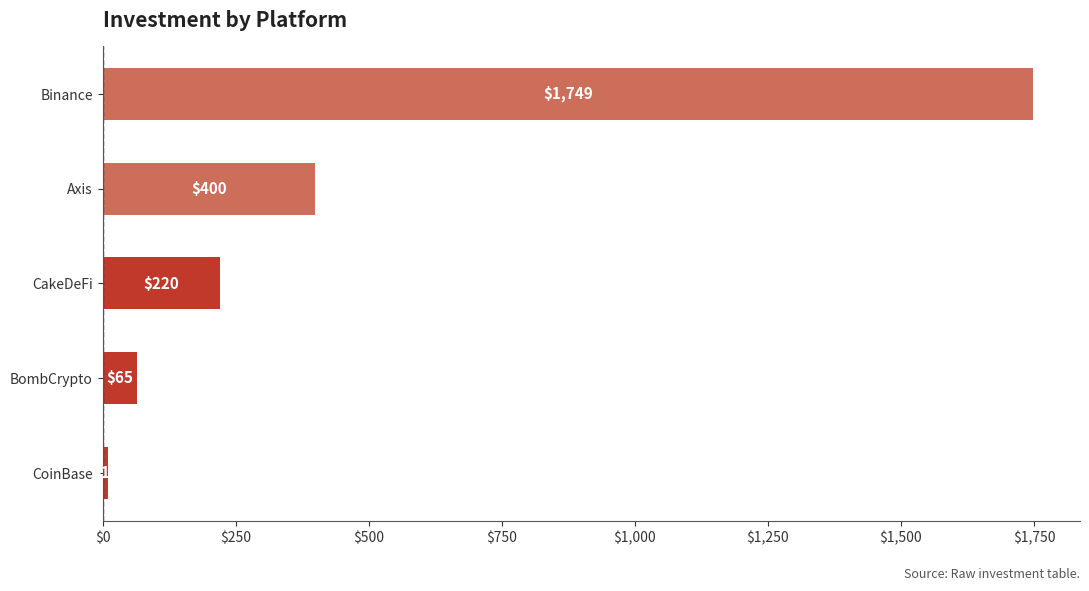

Are the bars grouped side by side (vs. stacked)?

No